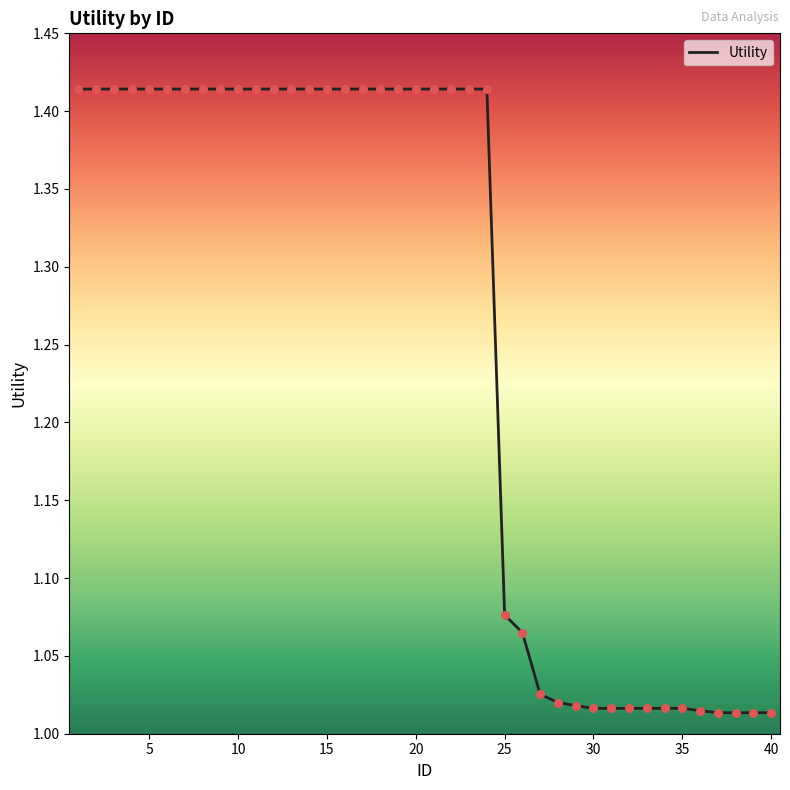

What is the difference between the maximum and minimum values?

0.4